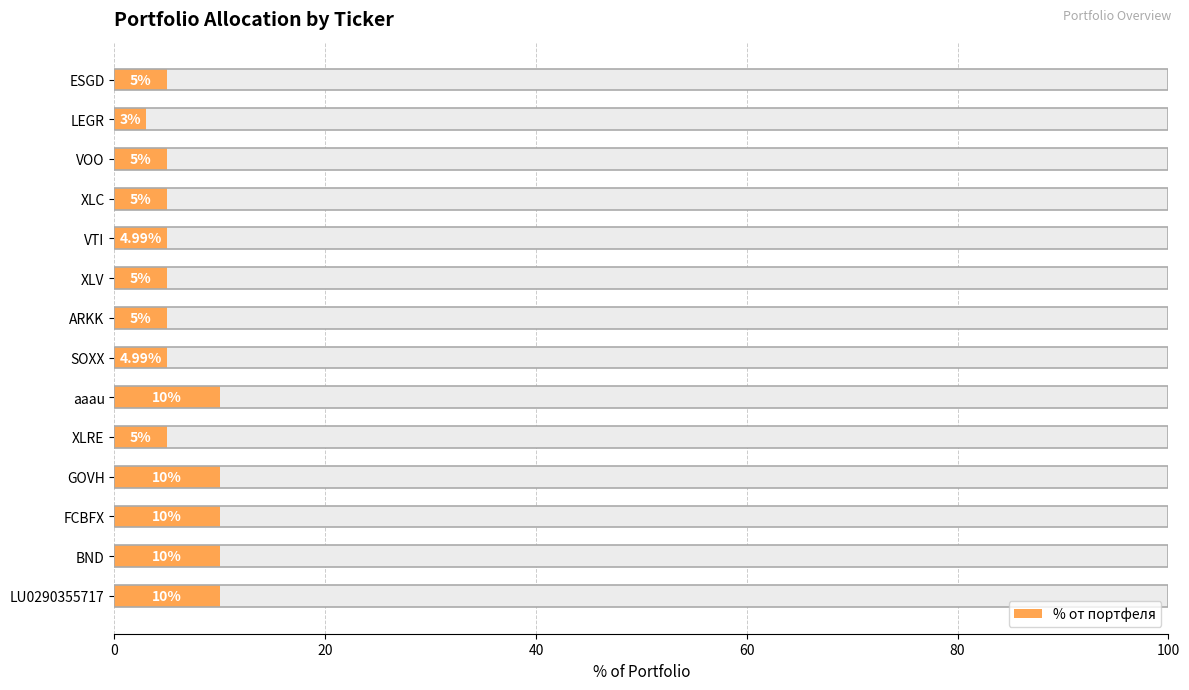

Count the number of categories in the chart.

14